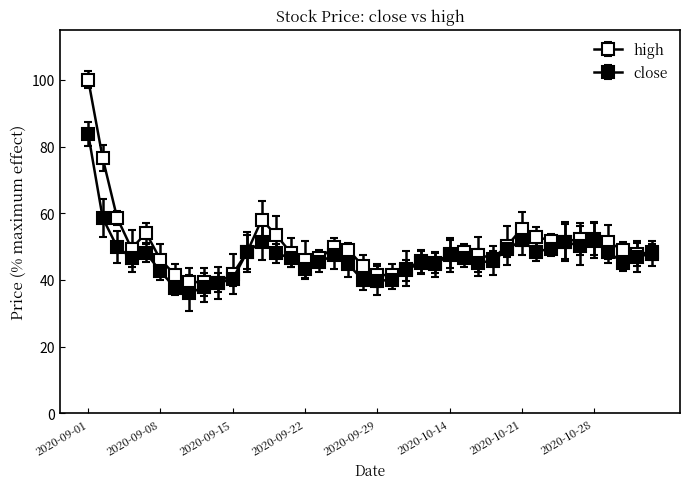

Reading left to right, list all the values displayed in this chart.

close: 83.7	58.6	49.9	46.7	48.1	42.6	37.7	36.1	37.8	39.1	40.3	48.4	51.4	48.1	46.5	43.4	45.5	47.4	44.7	40.0	39.8	40.0	42.9	45.2	44.7	47.5	46.7	45.2	45.7	49.2	52.0	48.5	49.4	51.4	50.2	51.8	48.3	45.2	47.0	47.9
high: 100.0	76.6	58.6	49.4	54.1	46.0	41.6	39.4	39.3	39.2	41.8	48.4	58.0	53.5	48.2	46.0	46.5	49.8	49.0	44.3	41.4	41.6	43.4	45.6	45.1	47.8	48.3	47.6	46.4	50.3	55.4	52.9	51.8	51.5	52.3	52.4	51.3	49.0	47.7	48.4